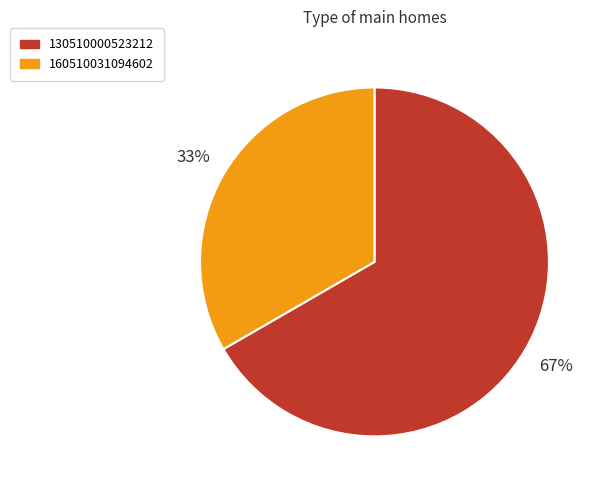

To the nearest percent, what is the combined percentage of 130510000523212 and 160510031094602?

100%